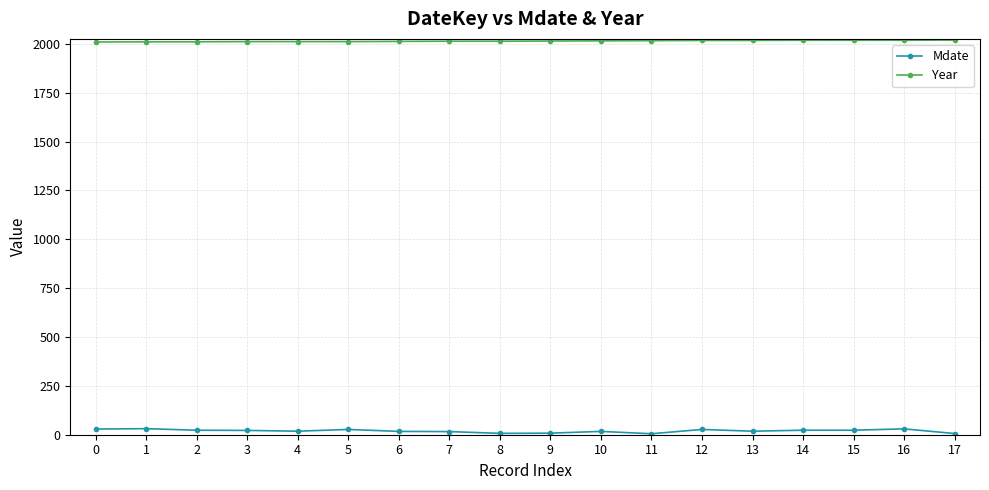

Is it true that Mdate equals 22 at 3?

True